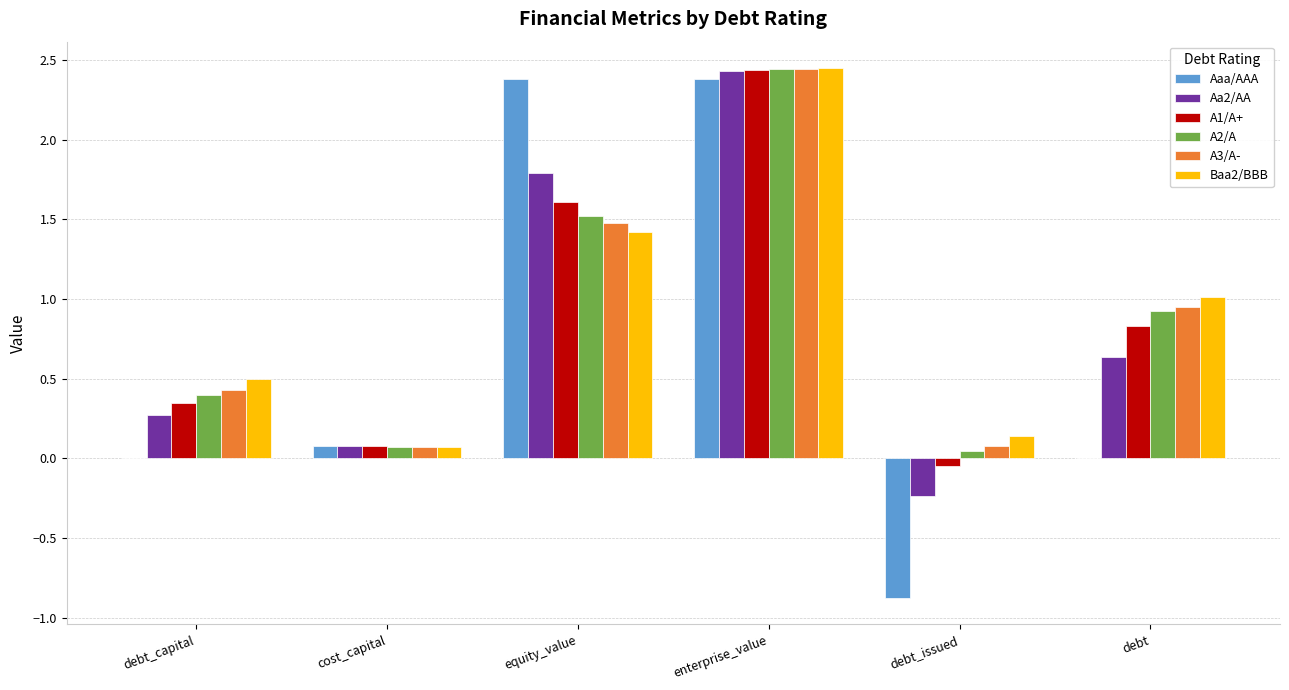

What is the total value across all series at debt?

4.4